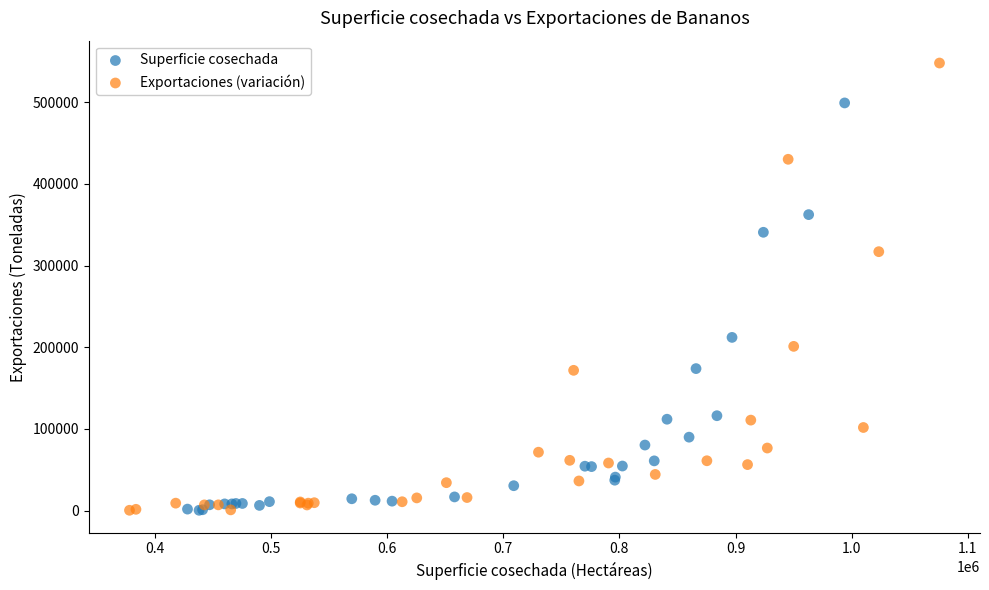

What are all the series names shown in the legend?

Superficie cosechada, Exportaciones (variación)